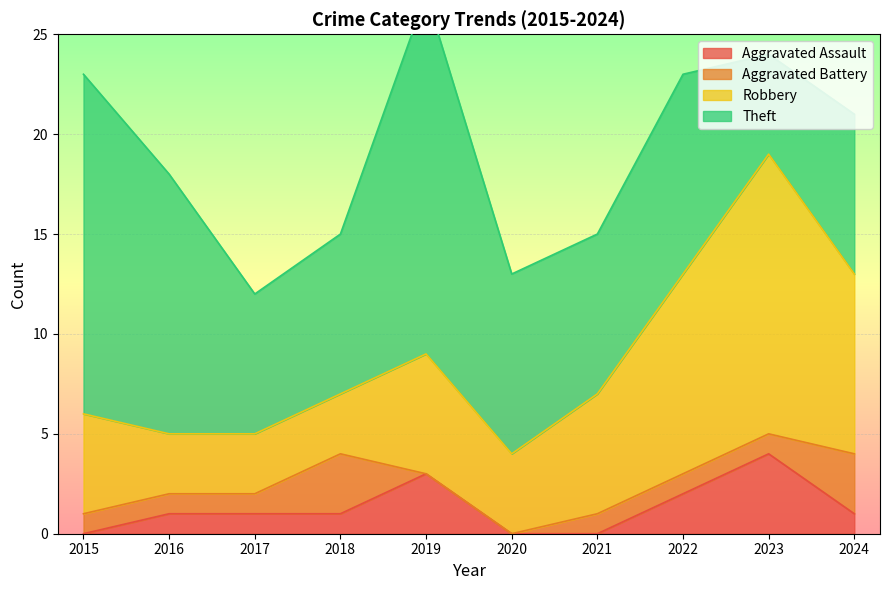

Where does the Theft series first go above 9?

2015